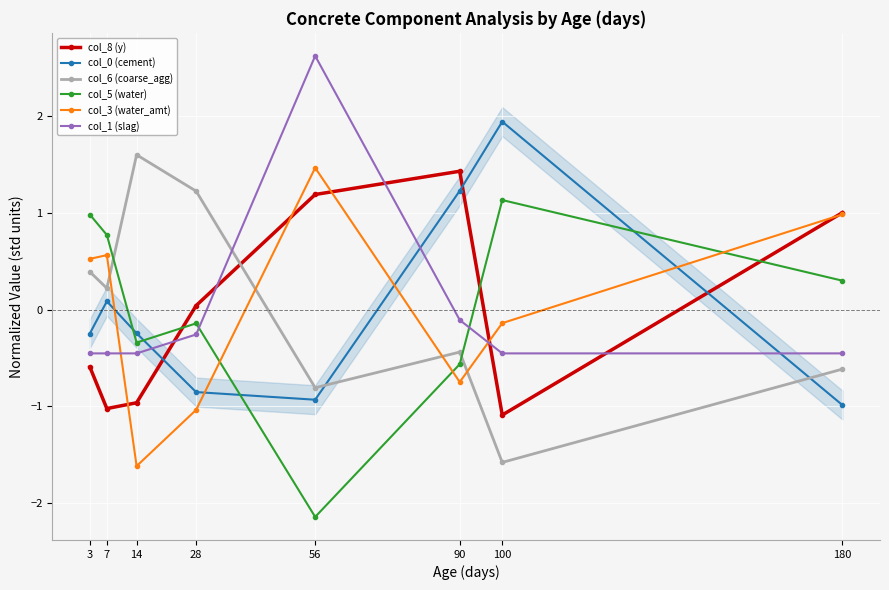

In col_6 (coarse_agg), how many points are higher than both neighbors (excluding endpoints)?

2